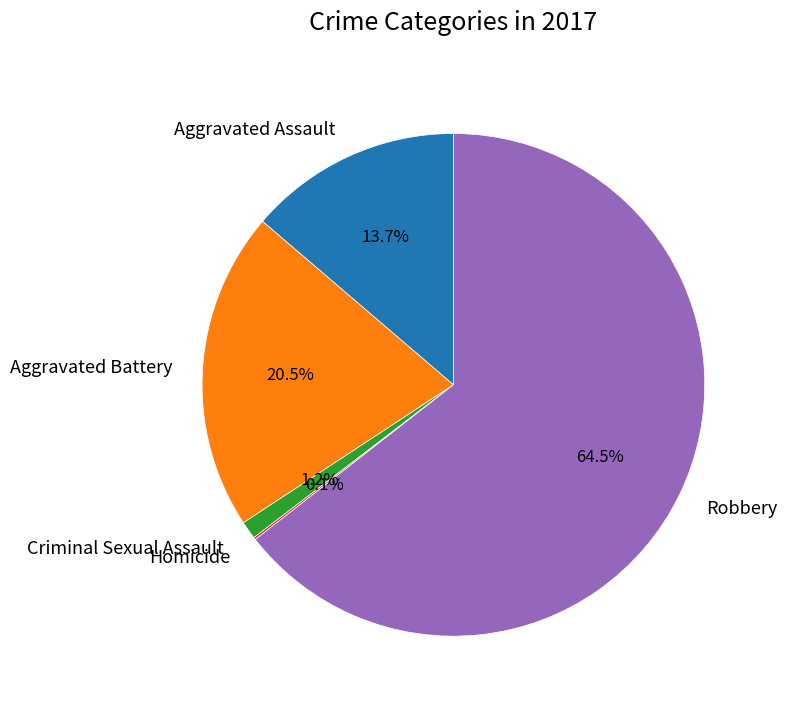

Which slice represents more than half of the pie?

Robbery